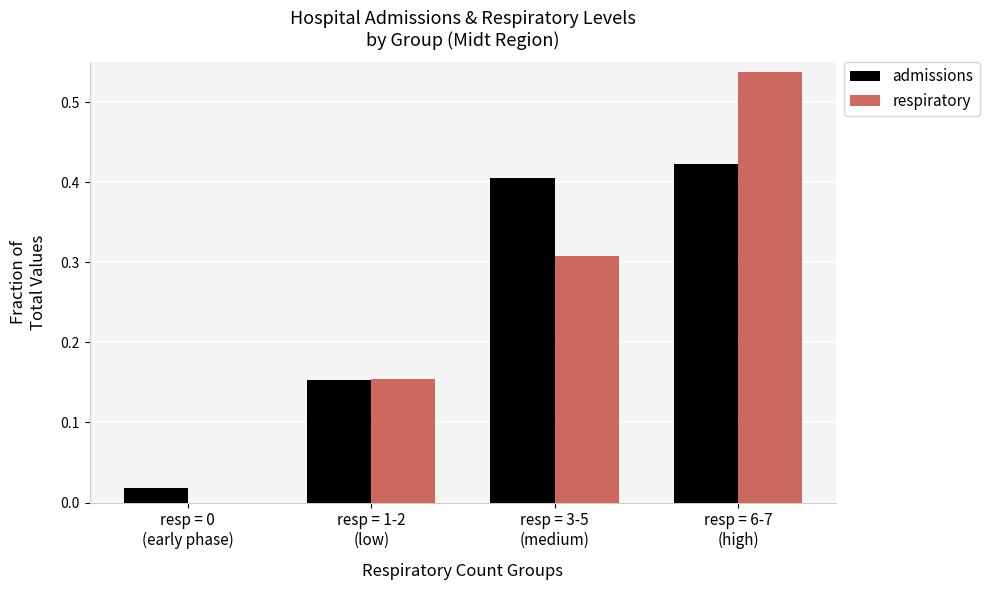

What are all the series names shown in the legend?

admissions, respiratory